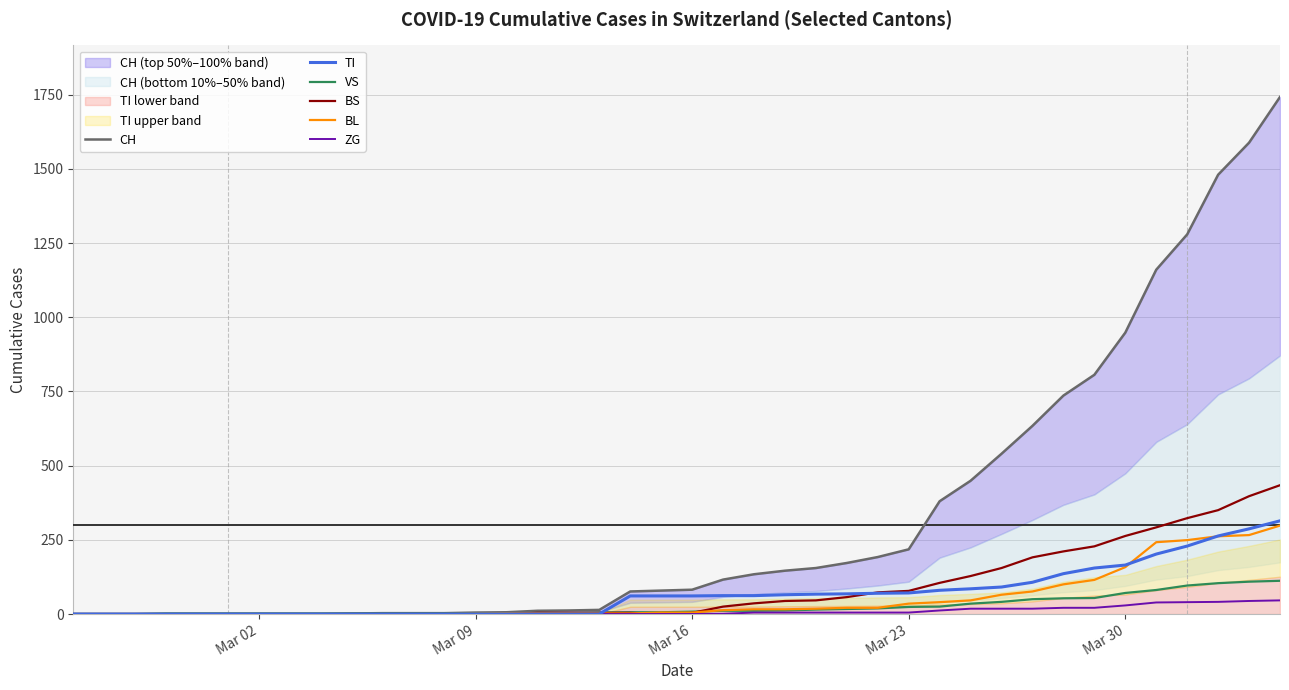

What is the maximum value for TI?

314